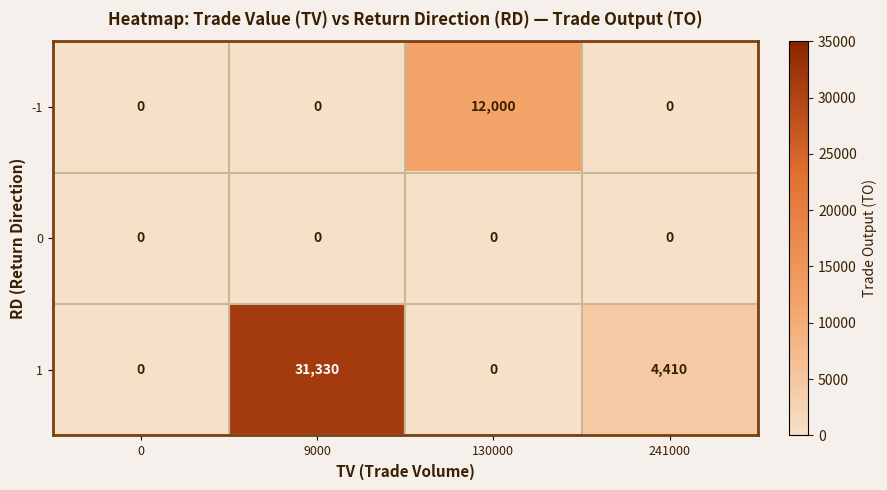

Which series has the widest spread of values?

1